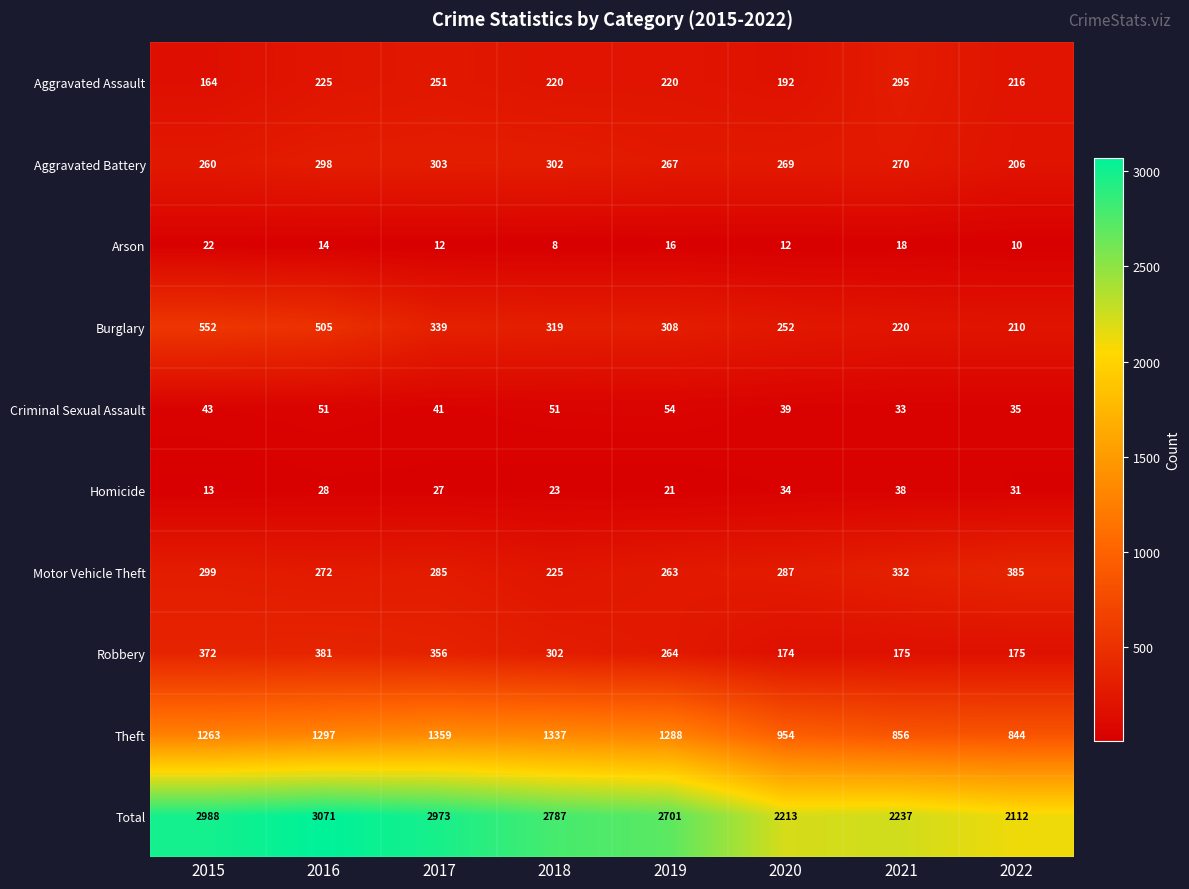

Is the value of Theft at 2022 greater than the value of Homicide at 2016?

Yes